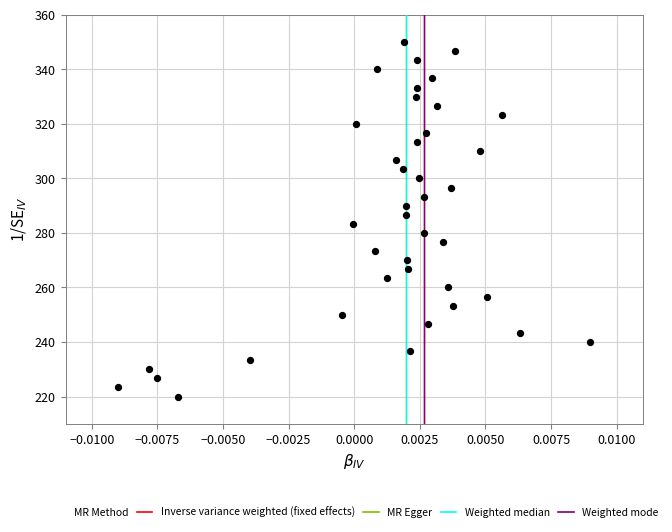

What is the range of Y values (max minus min)?

130.0